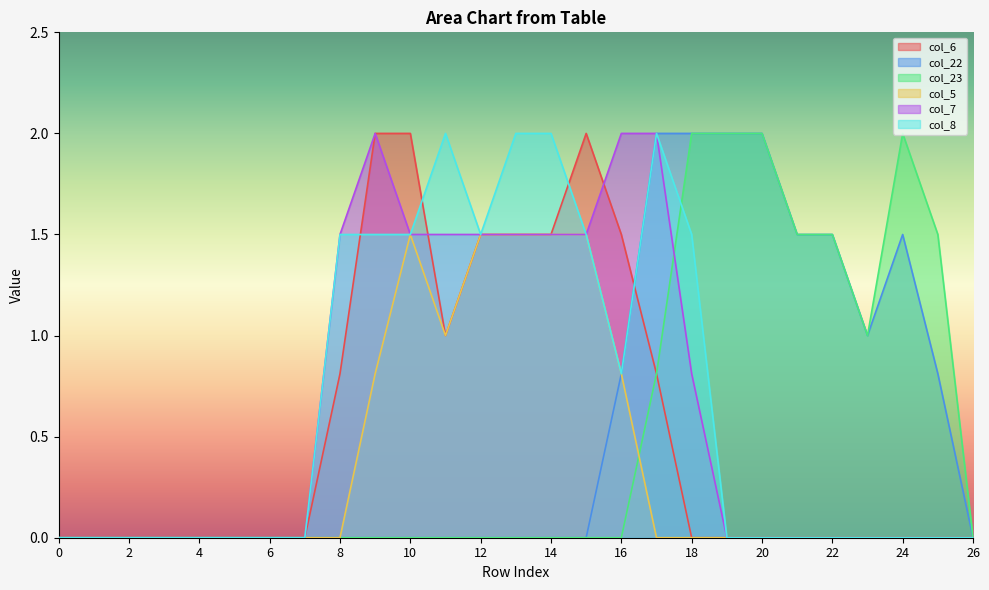

True or false: col_23 has more than 2 points higher than both neighbors.

False